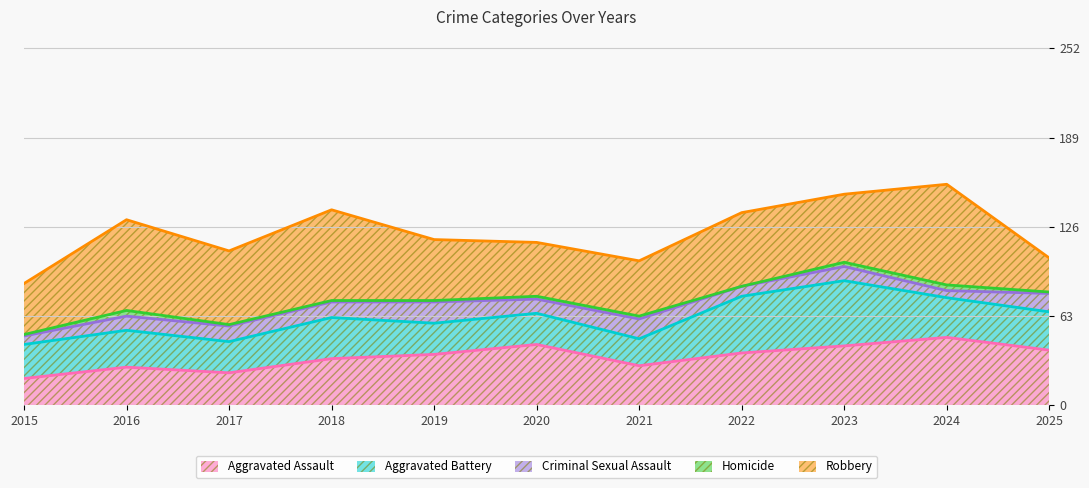

How many distinct data groups are displayed?

5